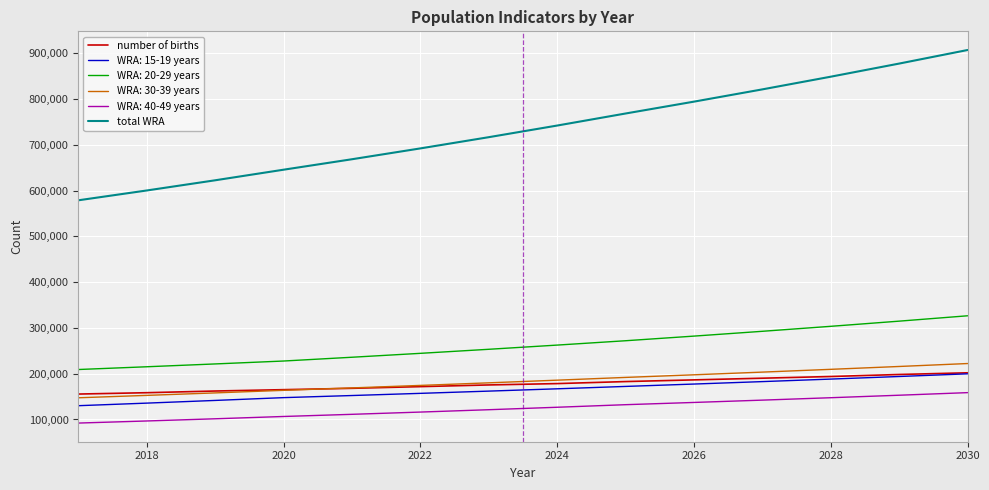

What is the sum of all number of births values?

2488642.0